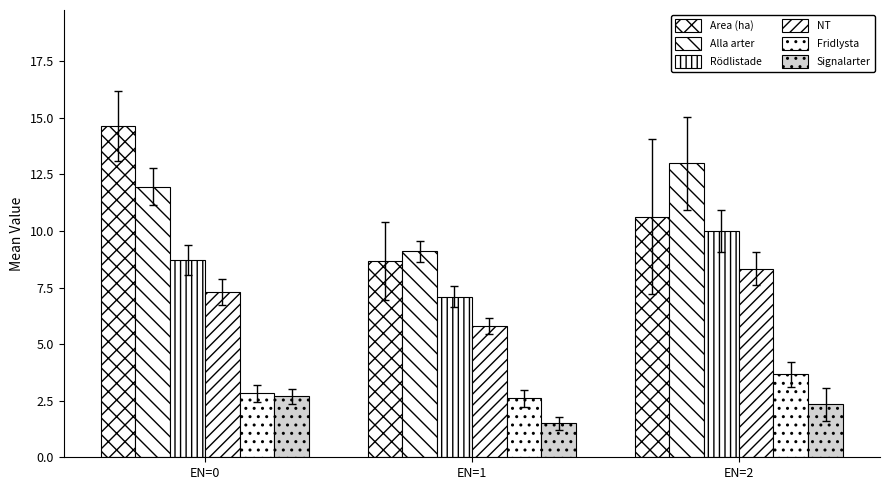

What is the lowest value of the Fridlysta series?

2.6